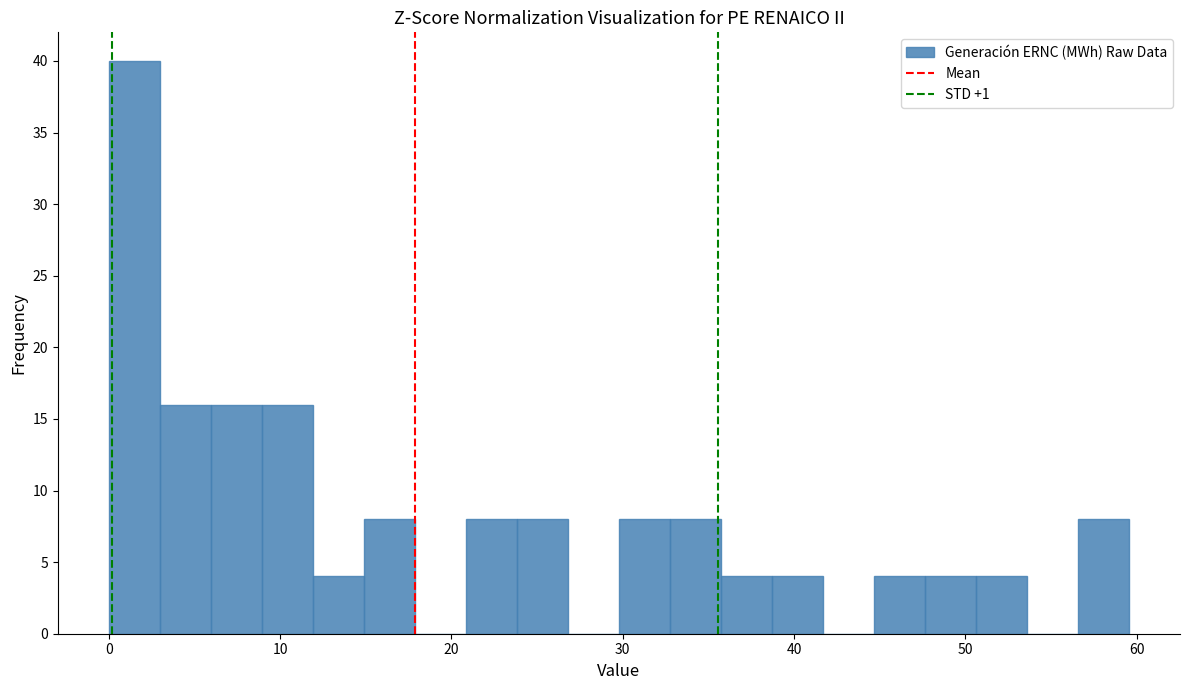

Read against the x-axis, roughly where is the centre of the tallest bar?

1